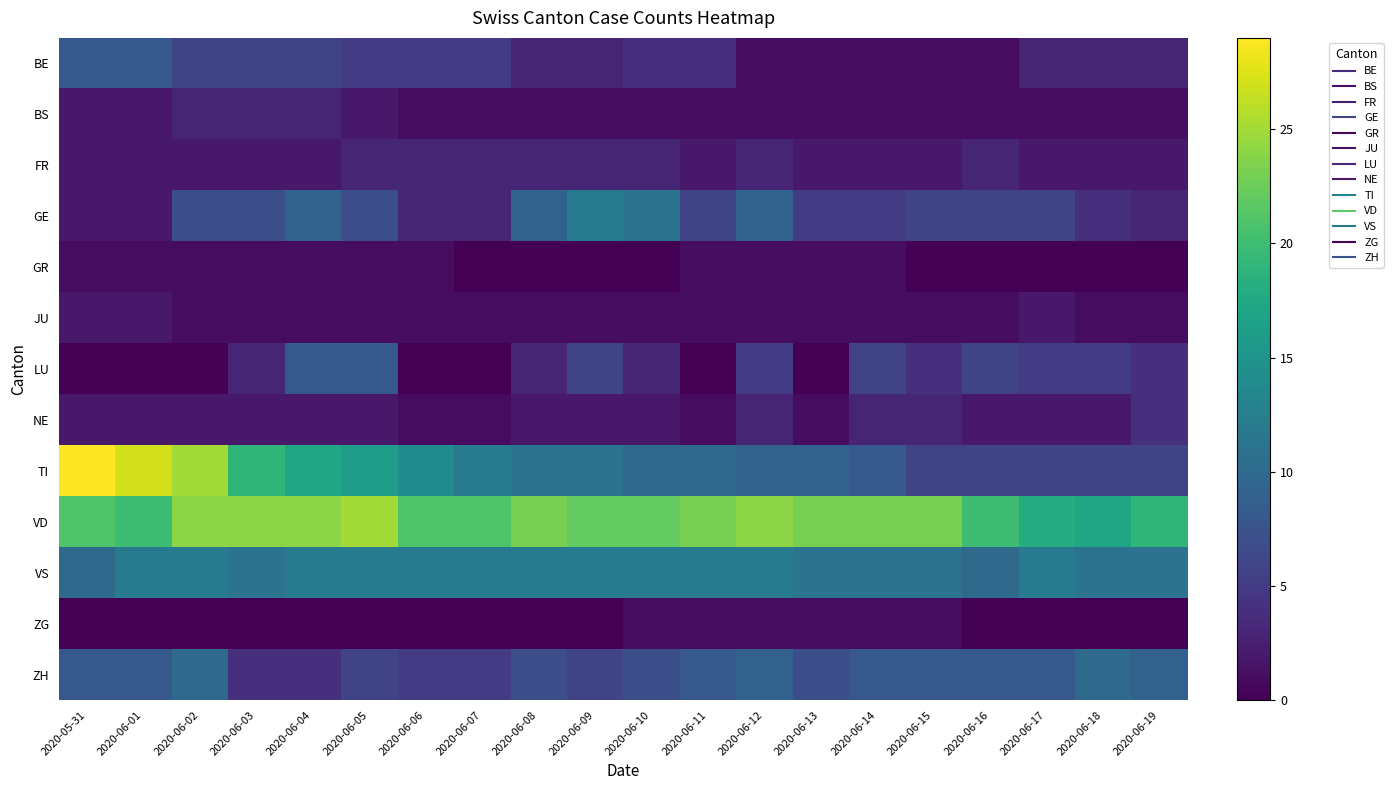

At how many categories does at least one series exceed 18?

18